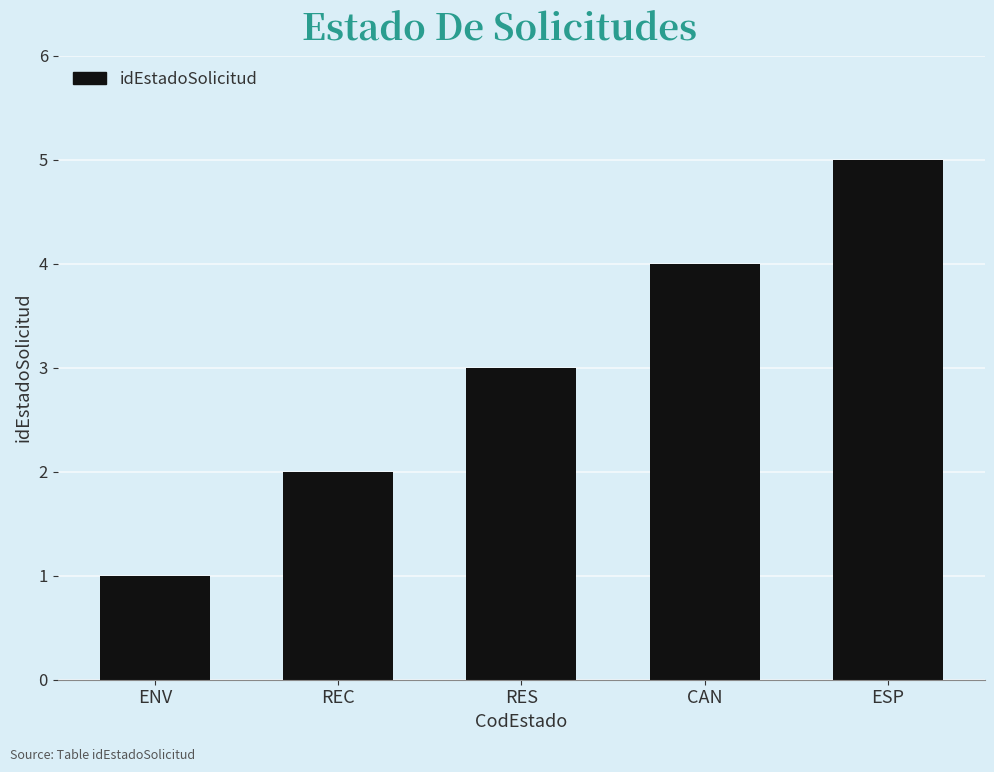

What is the label of the 3rd bar from the left?

RES